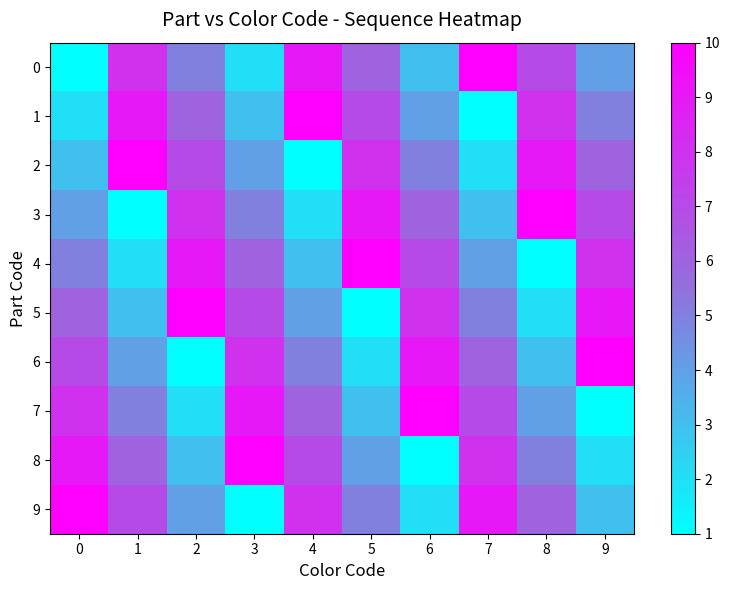

What is the spread (max minus min) of values at 8?

9